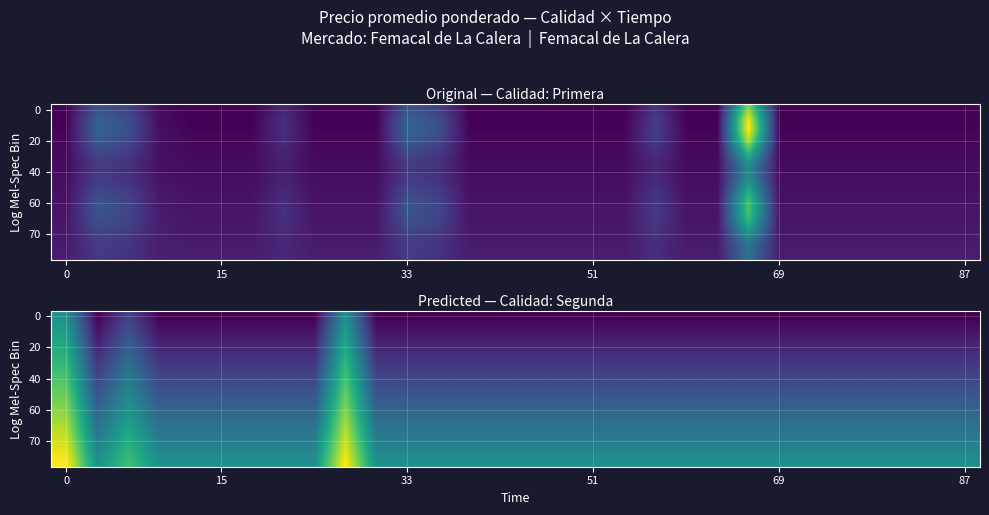

What is the minimum value for 70?

0.5